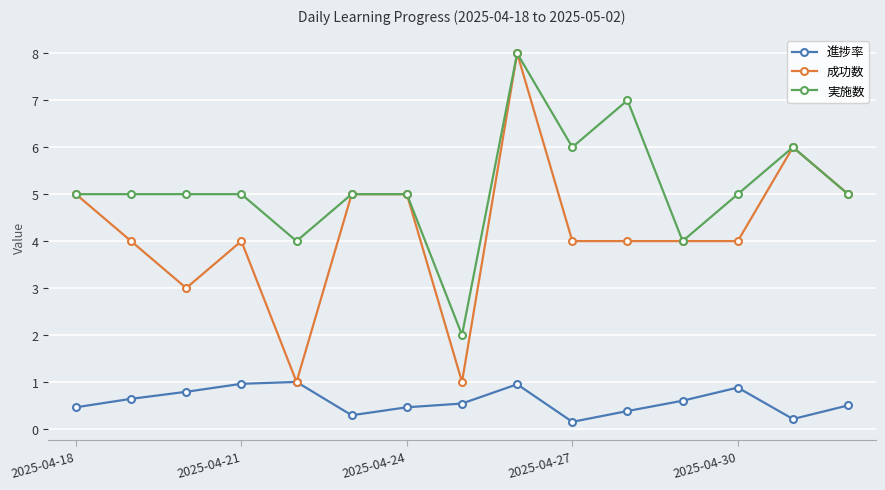

True or false: 実施数 and 進捗率 intersect in this chart.

False